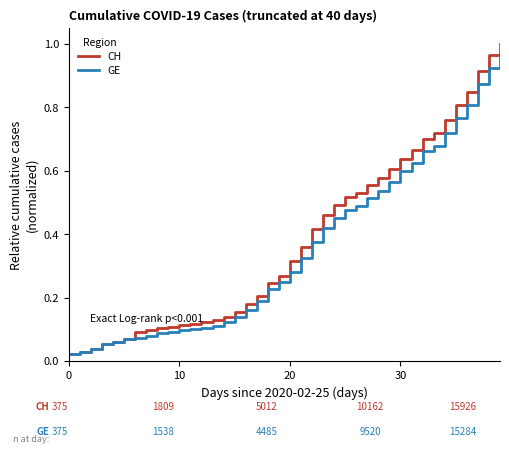

Which series has the largest range (max minus min)?

CH